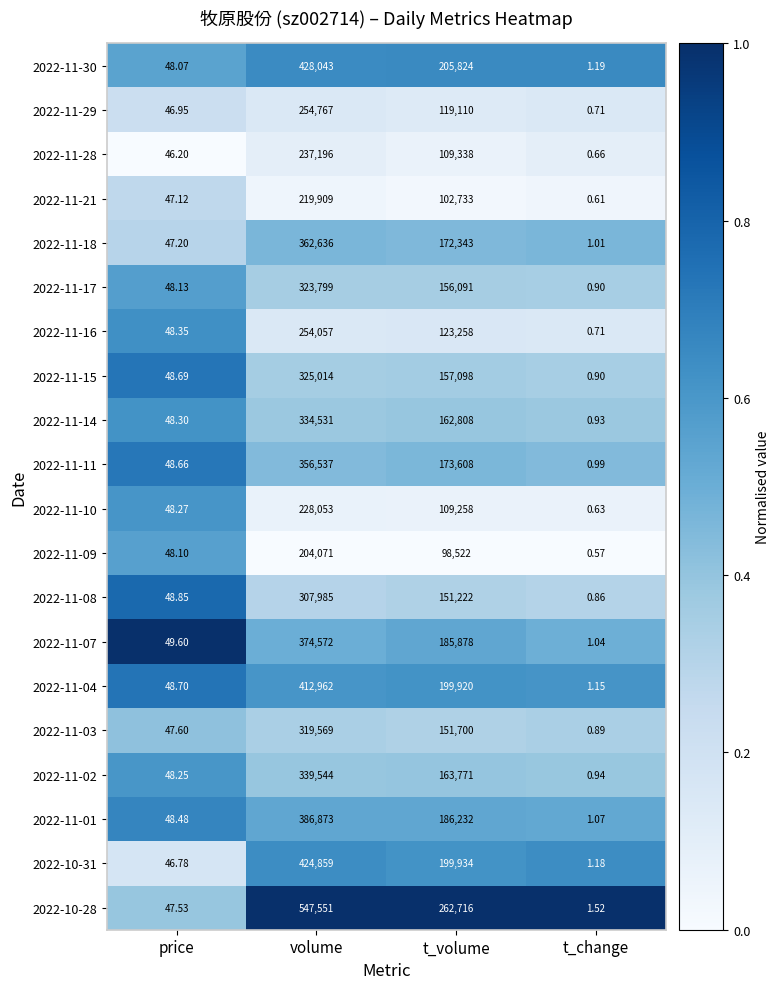

Rank the categories by 2022-11-15 value from lowest to highest.

t_change, price, t_volume, volume